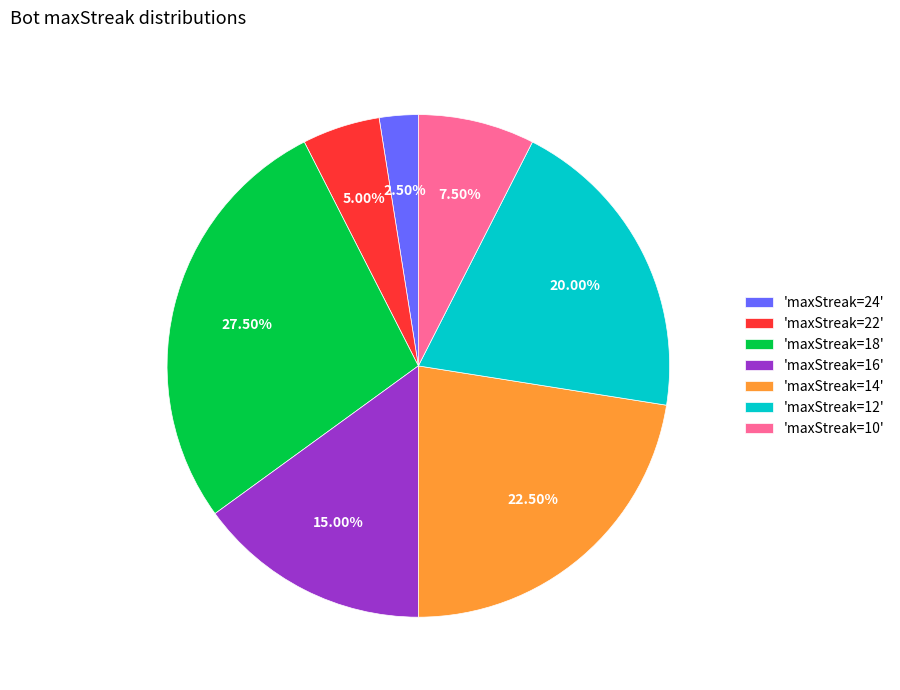

To the nearest percent, what is the average slice percentage?

14%